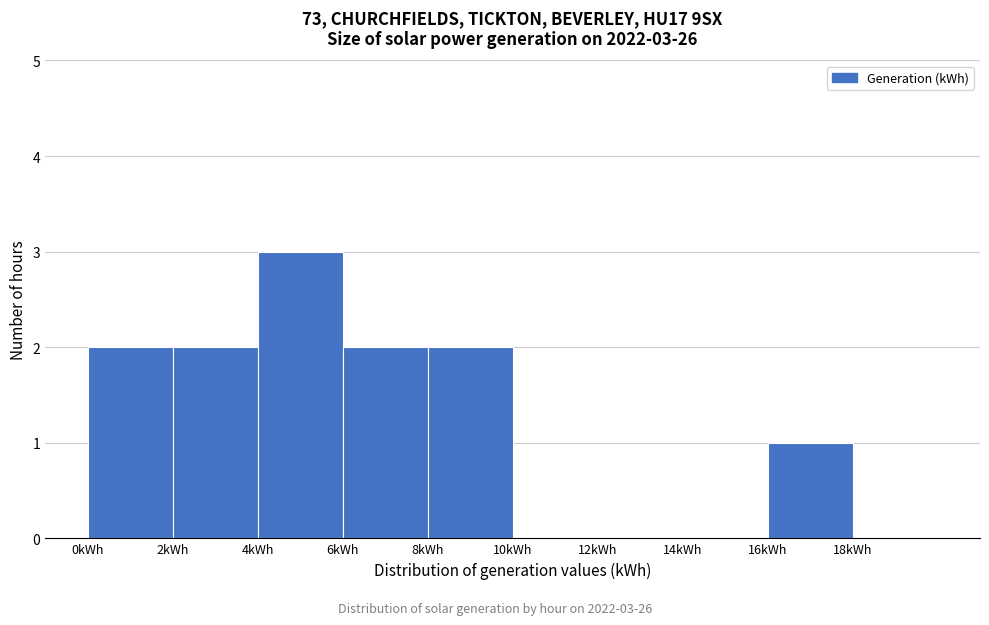

Over which range of the x-axis is the bar tallest?

4 to 6